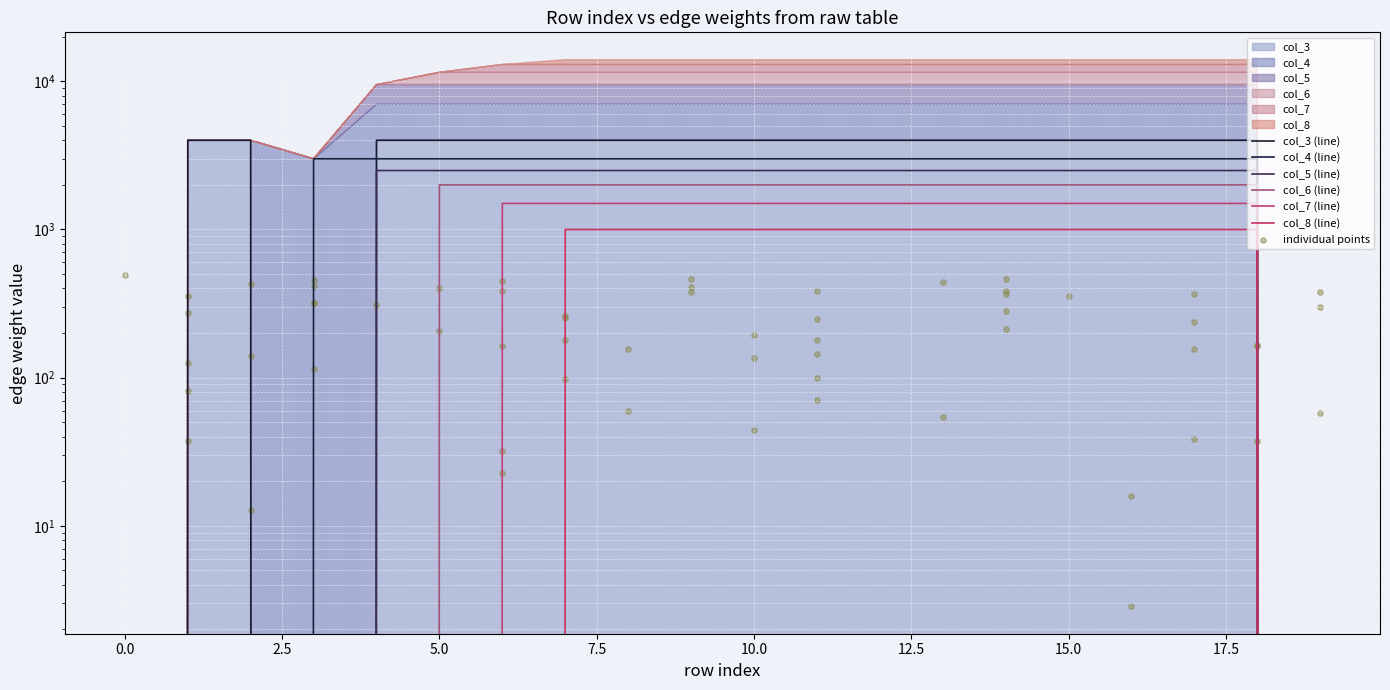

At which category is the sum across all series the highest?

7